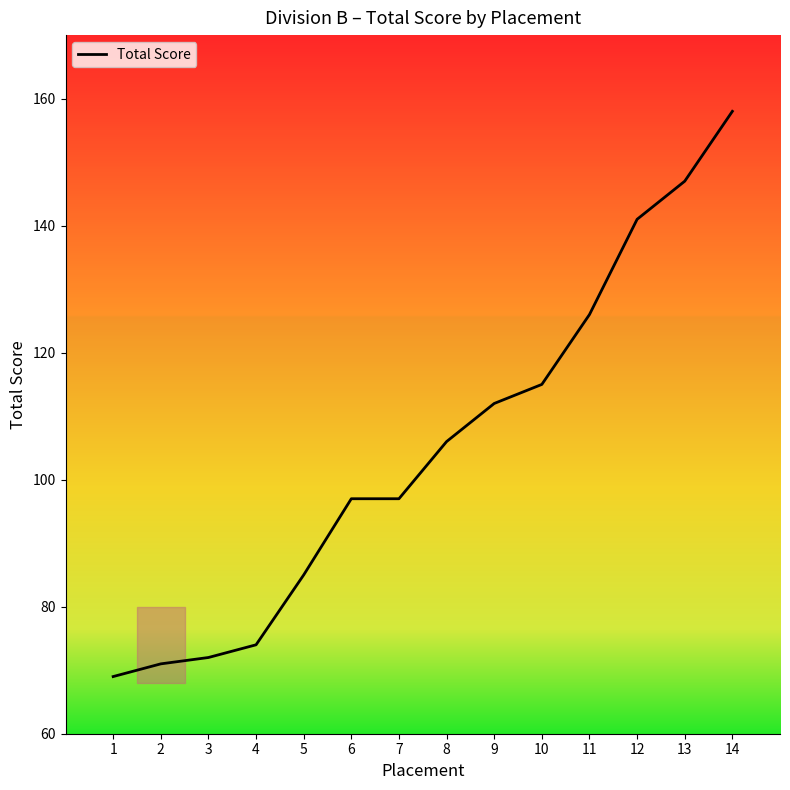

What is the average value?

105